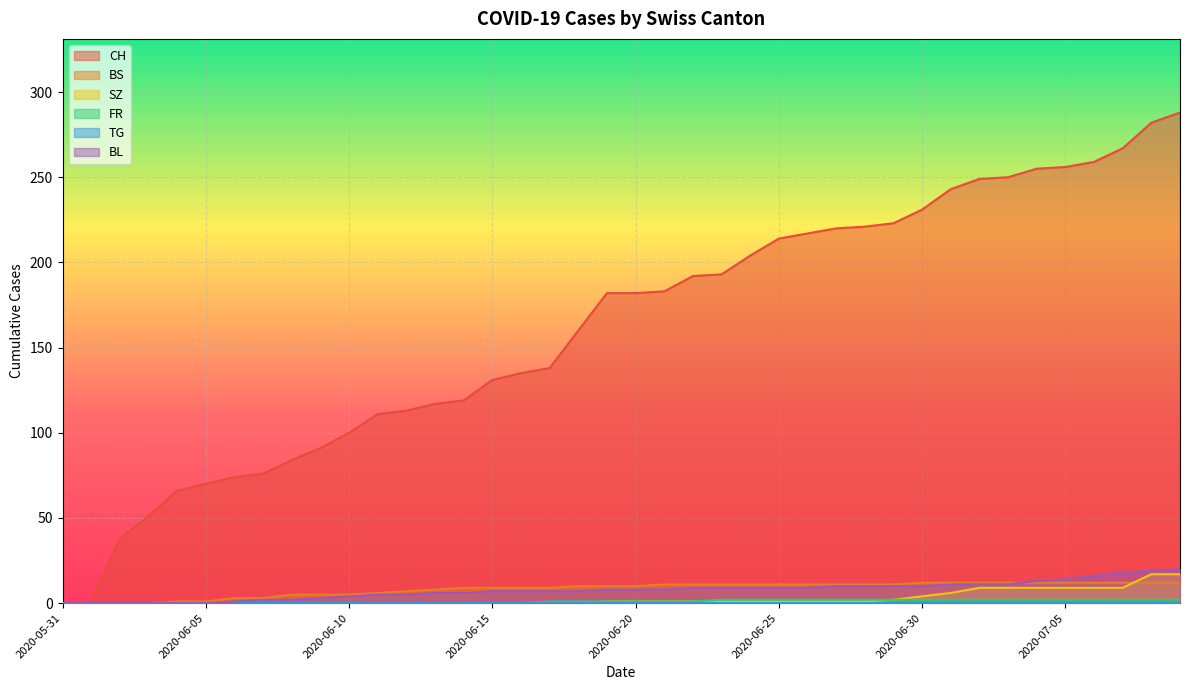

The value of FR at 2020-06-15 is -1. True or false?

False